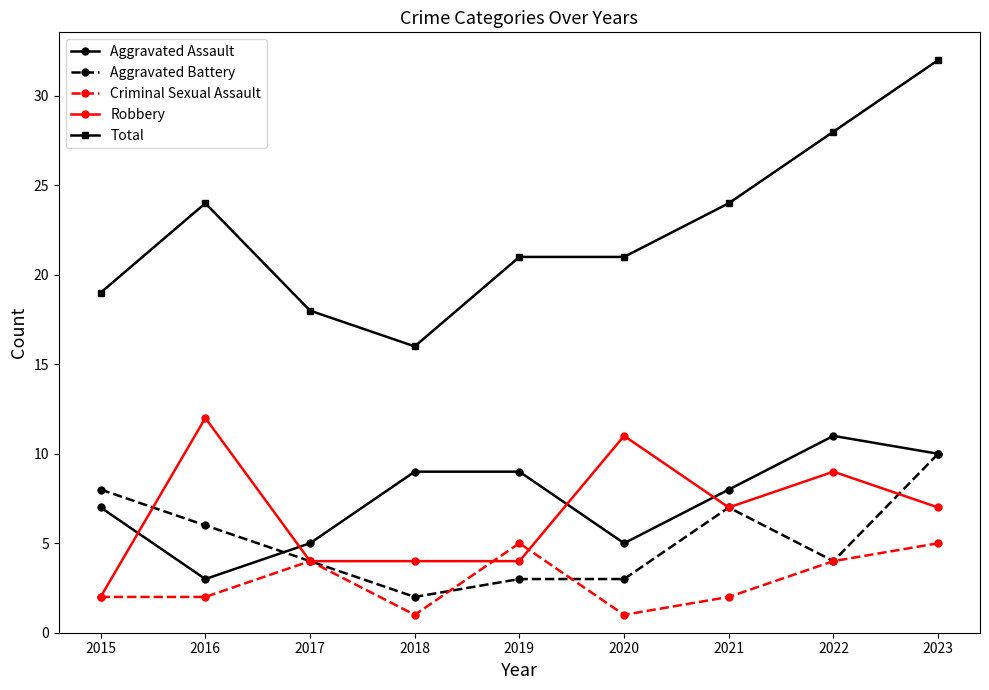

What is the greatest value displayed?

32